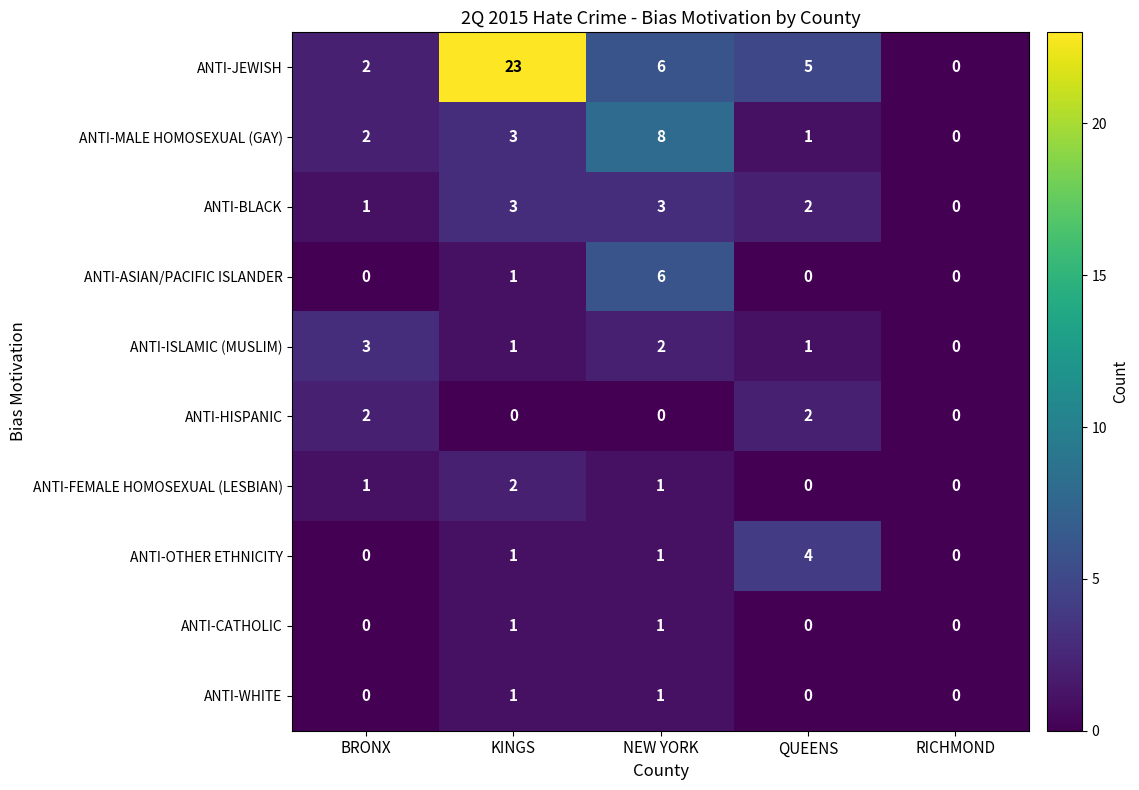

Count the number of data series in this chart.

10